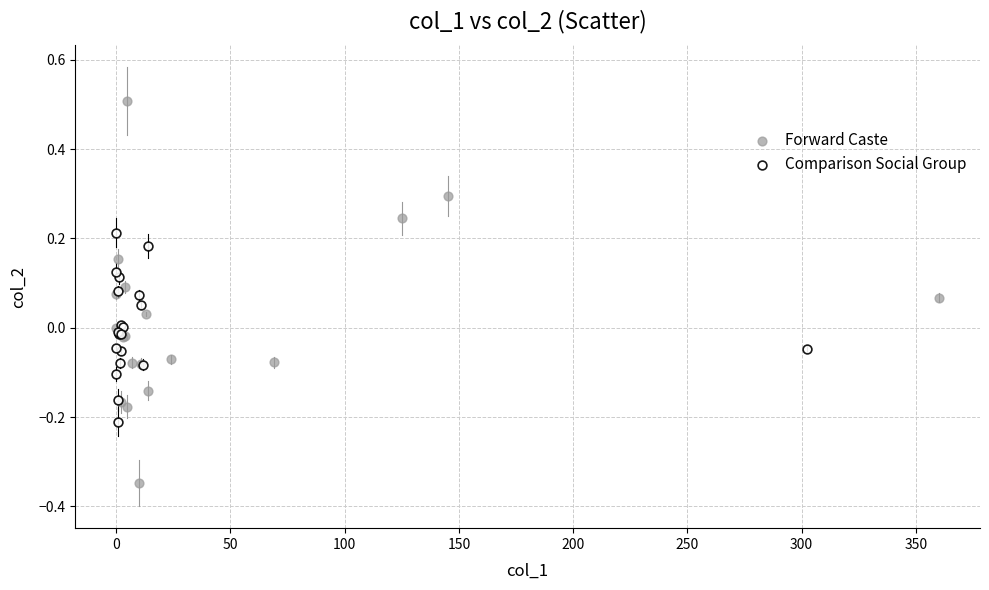

Which series contains the highest Y value?

Forward Caste